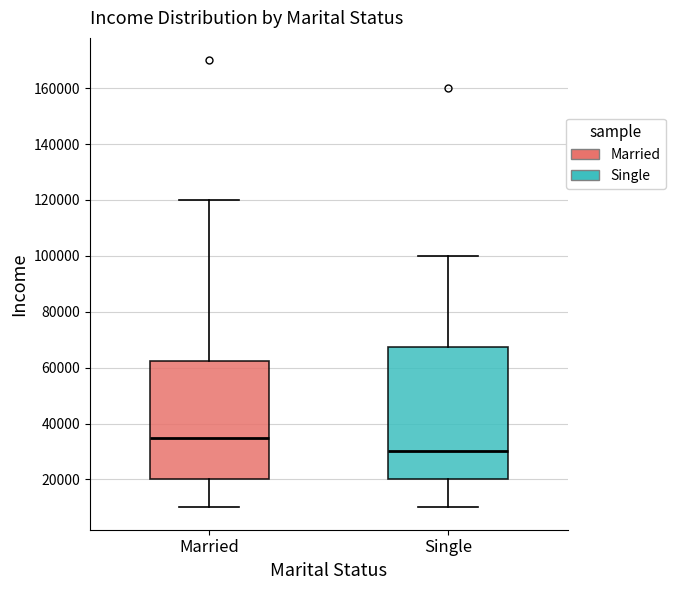

Where is the lower edge of the box for Single on the y-axis? The values are not printed on the chart, so give them approximately, as read against the axis.

20000